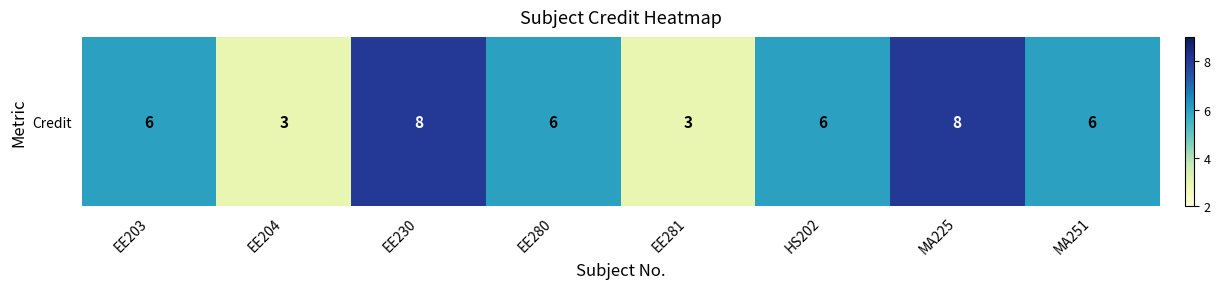

What is the sum of all values?

46